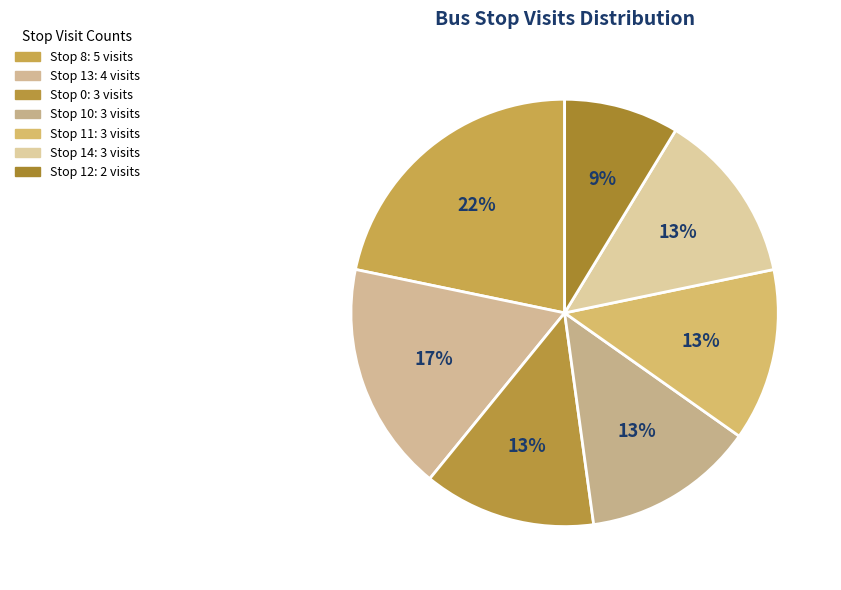

Count the number of slices in the pie.

7